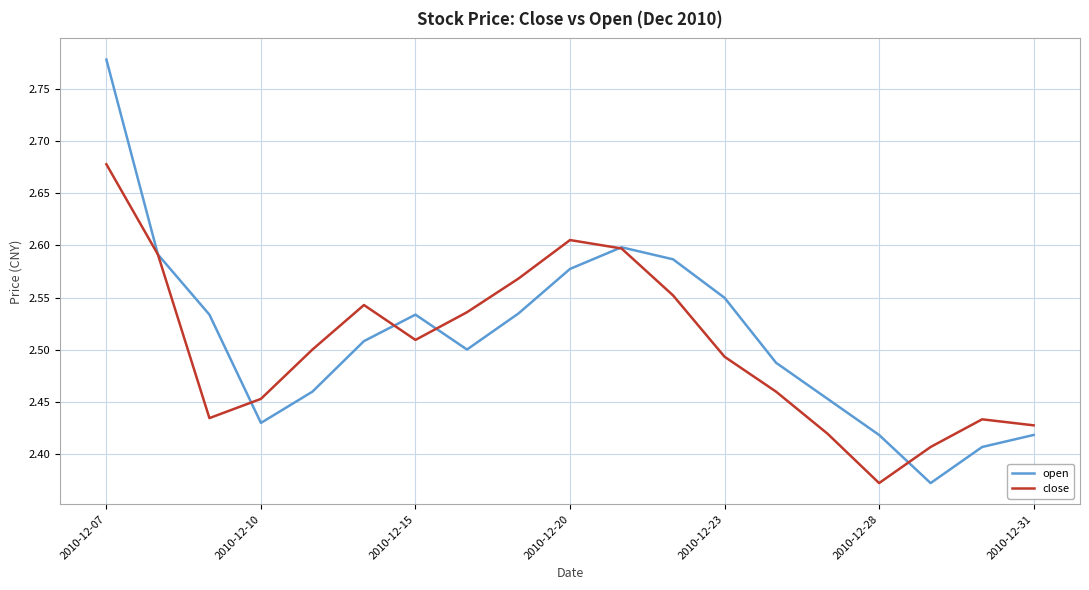

Rank the series by their maximum value, from lowest to highest.

close, open